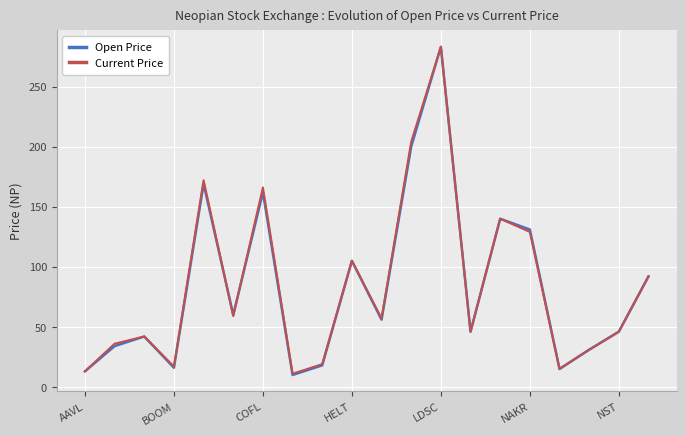

Which series has the largest range (max minus min)?

Open Price